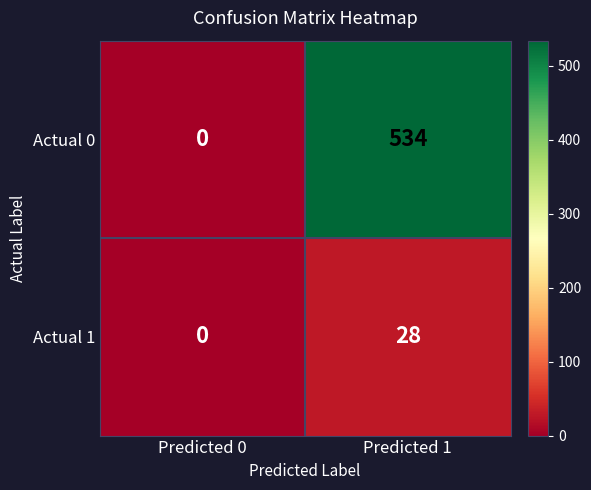

Which series has the largest range (max minus min)?

Actual 0